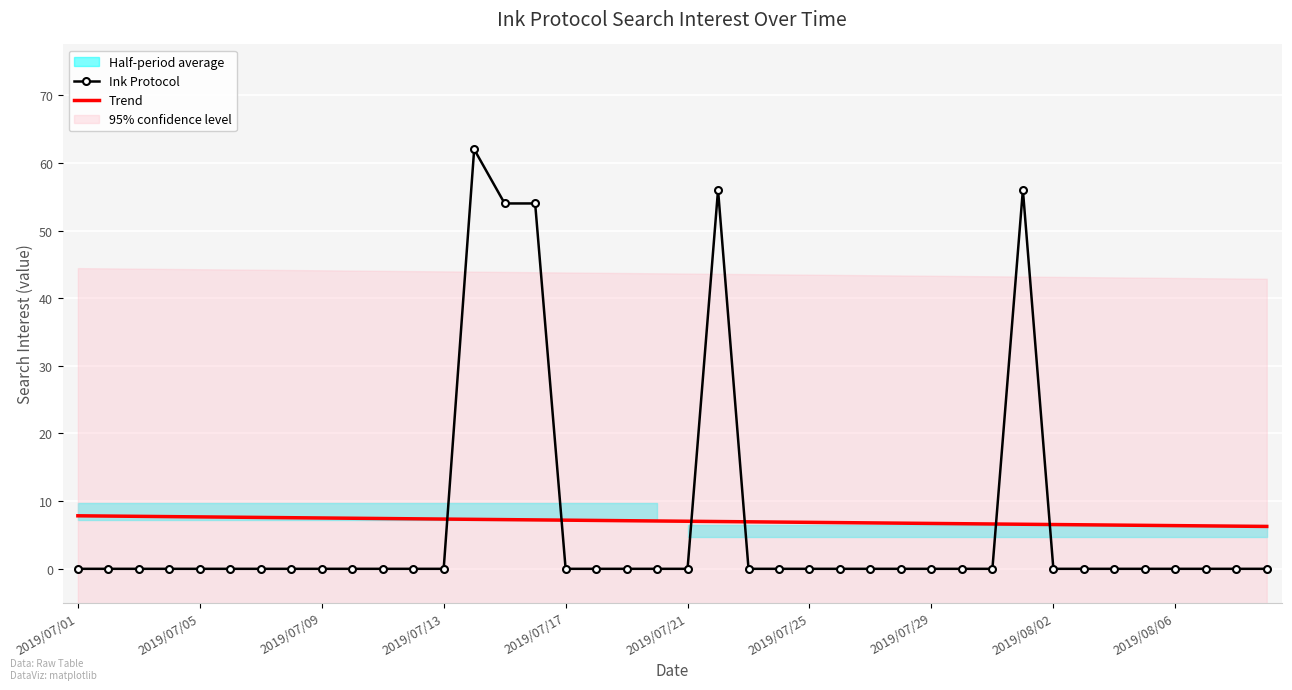

How many lines are shown in the chart?

2